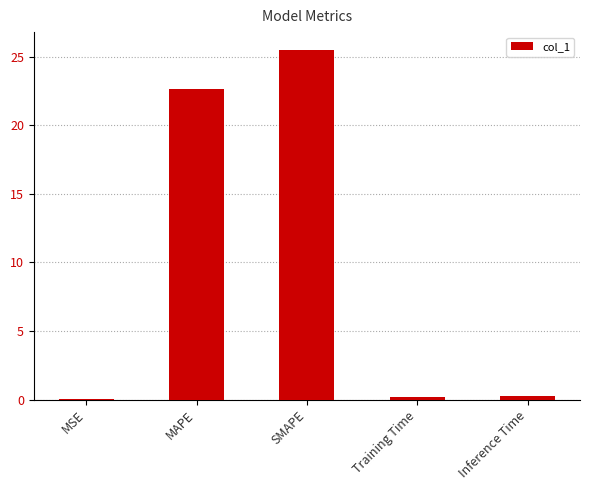

Between SMAPE and MAPE, which is larger?

SMAPE